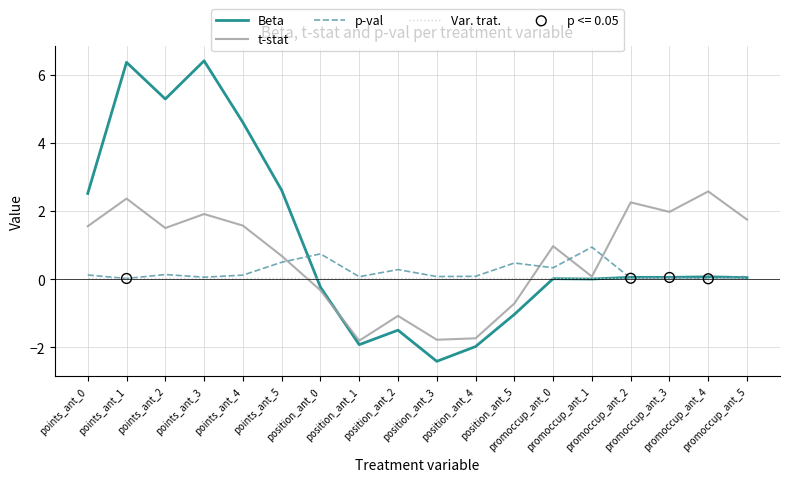

Which series has the largest total across all categories?

Beta